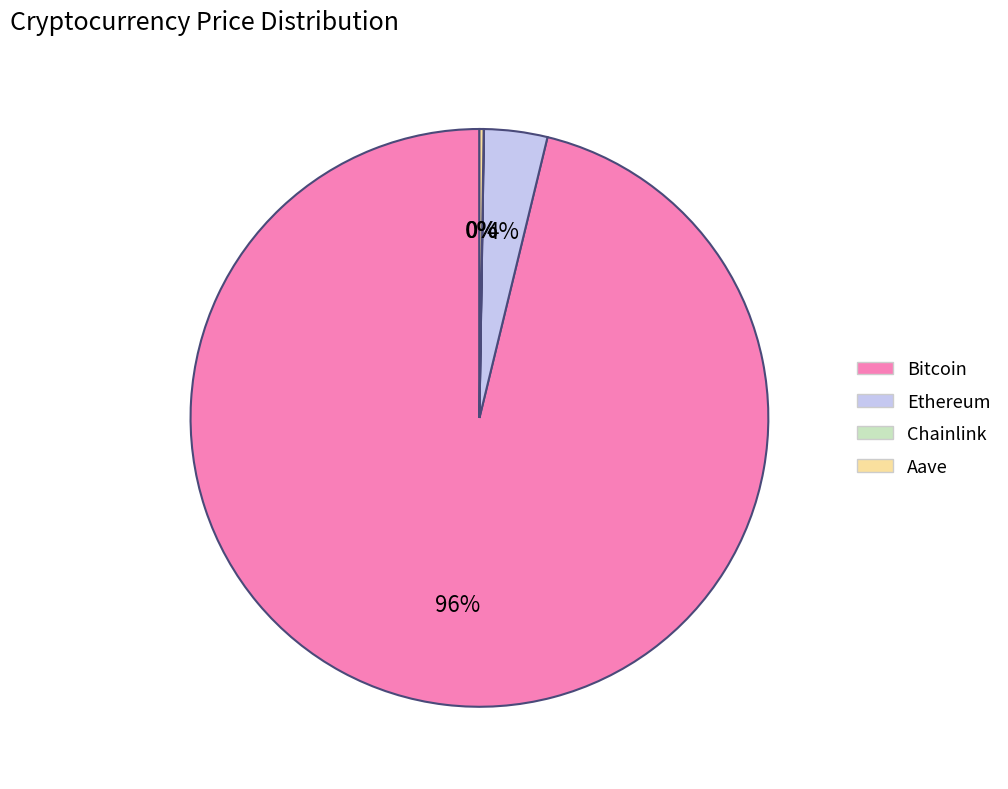

To the nearest percent, what is the average slice percentage?

25%